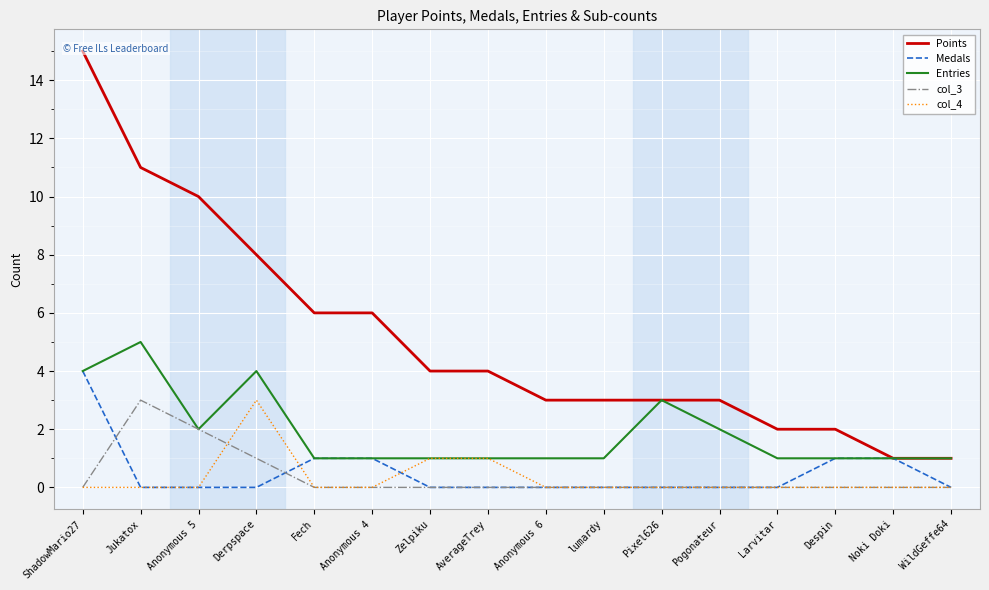

What is the label of the 4th point from the left?

Derpspace